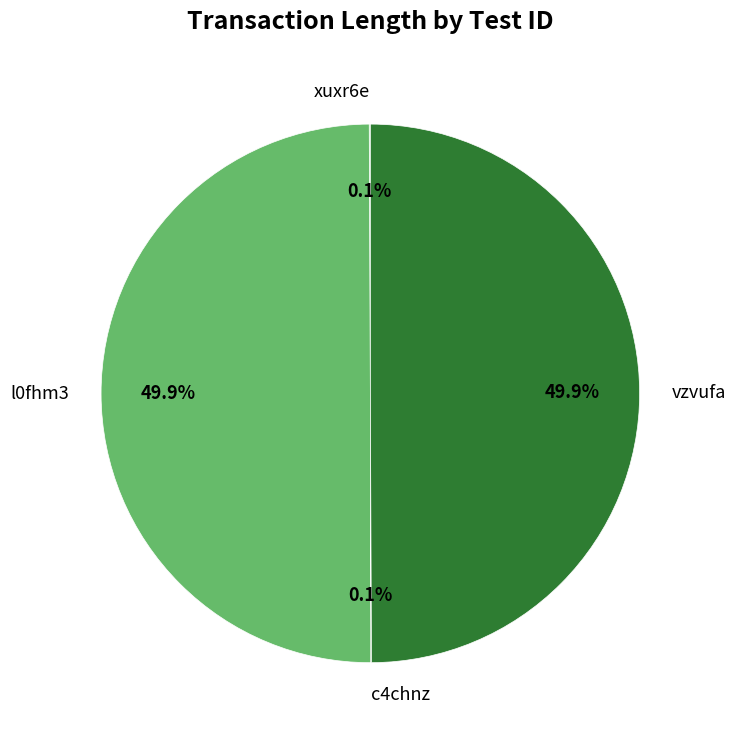

Do vzvufa and l0fhm3 together represent more than half of the pie?

Yes